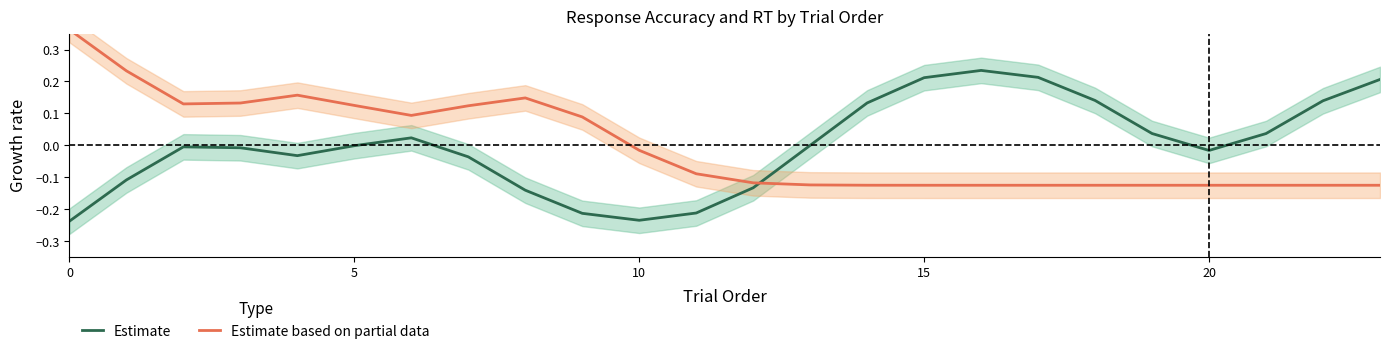

Where is Estimate based on partial data nearest to the value 0?

10